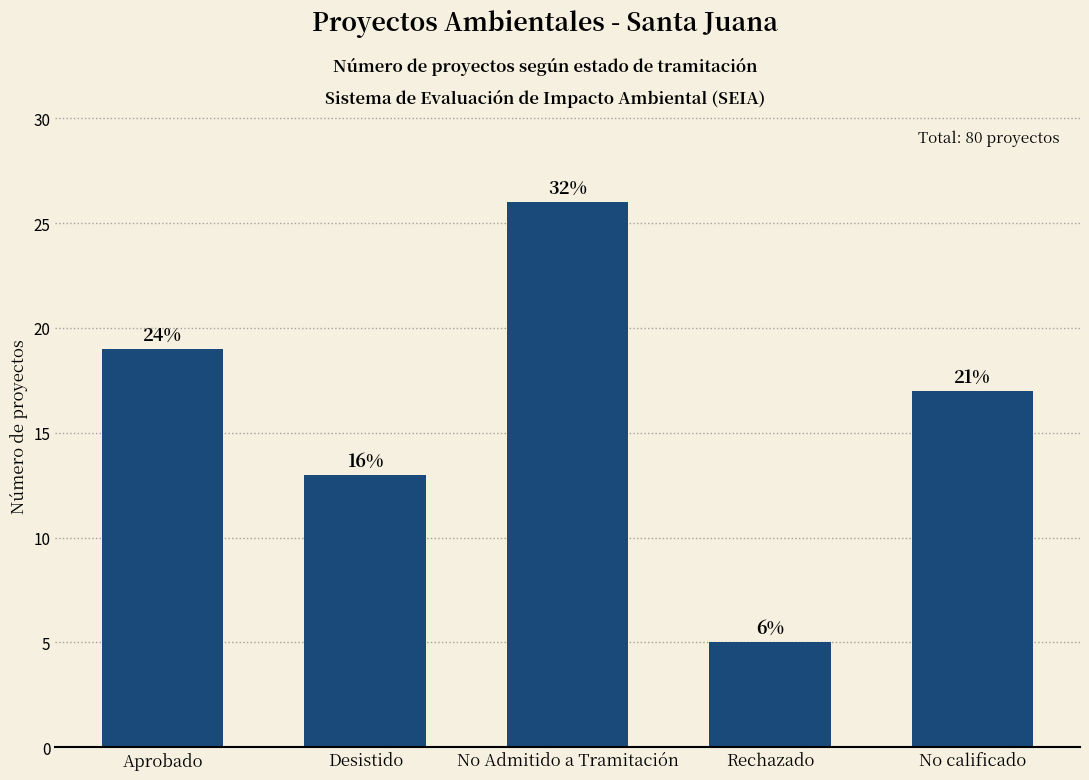

Between Rechazado and Aprobado, which is larger?

Aprobado